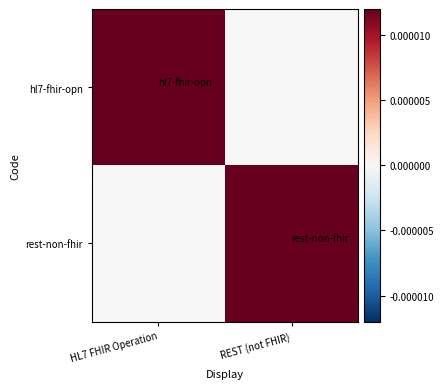

Between REST (not FHIR) and HL7 FHIR Operation, which is larger?

HL7 FHIR Operation